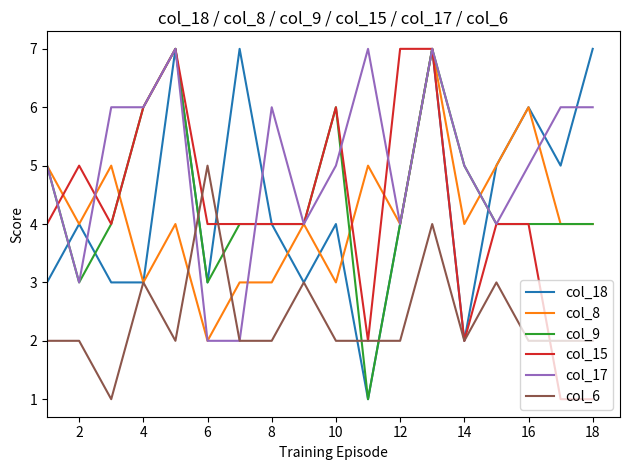

What is the maximum value shown in the chart?

7